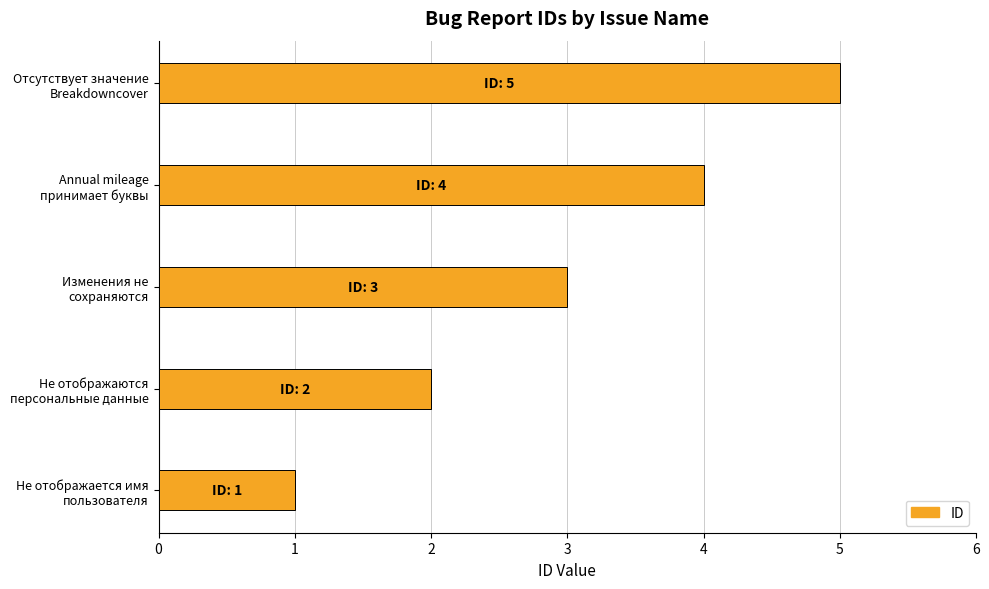

What is the difference between the maximum and minimum values?

4